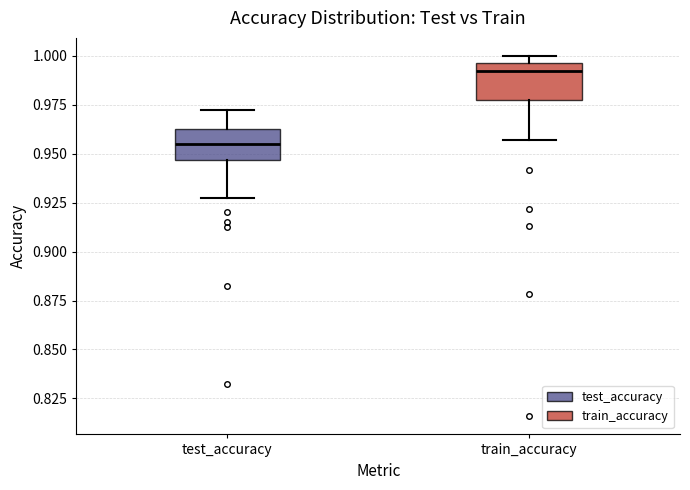

Which box's median line is the lowest?

test_accuracy